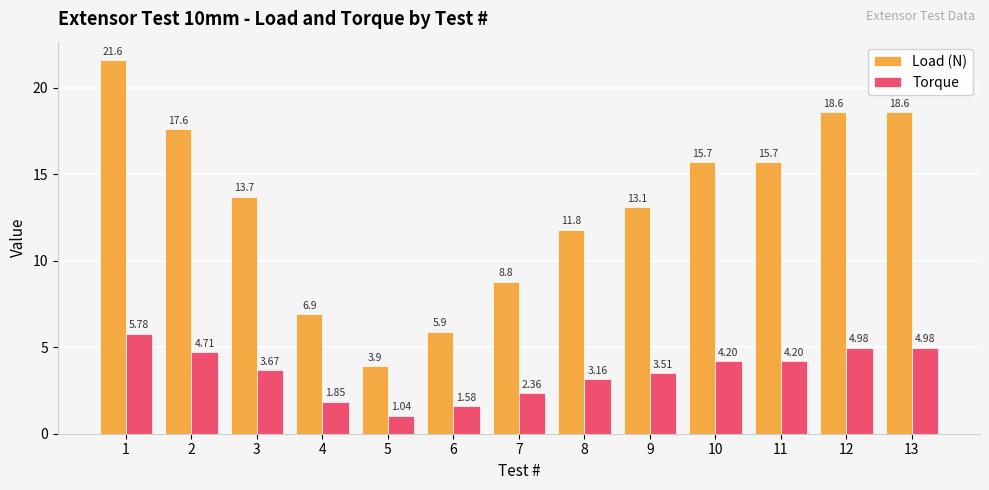

What is the spread (max minus min) of values at 13?

13.6